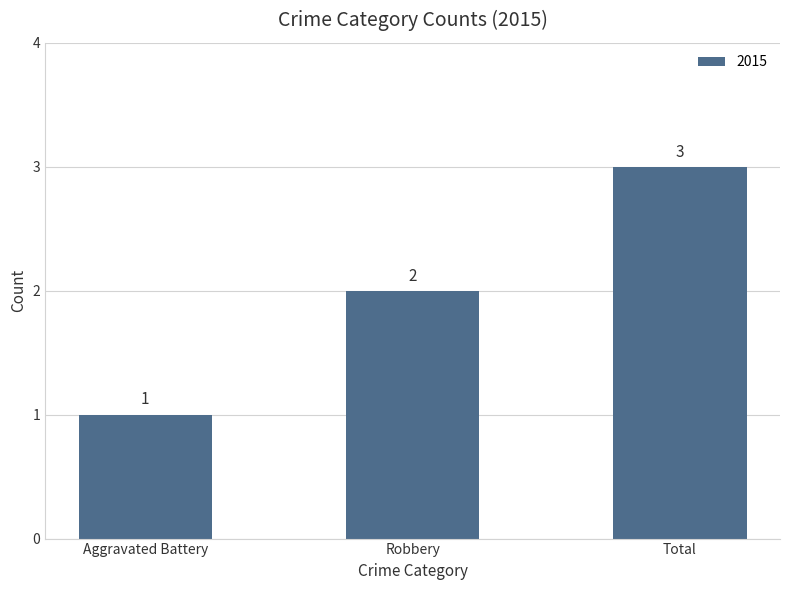

The chart shows a value of 3 at Total. True or false?

True